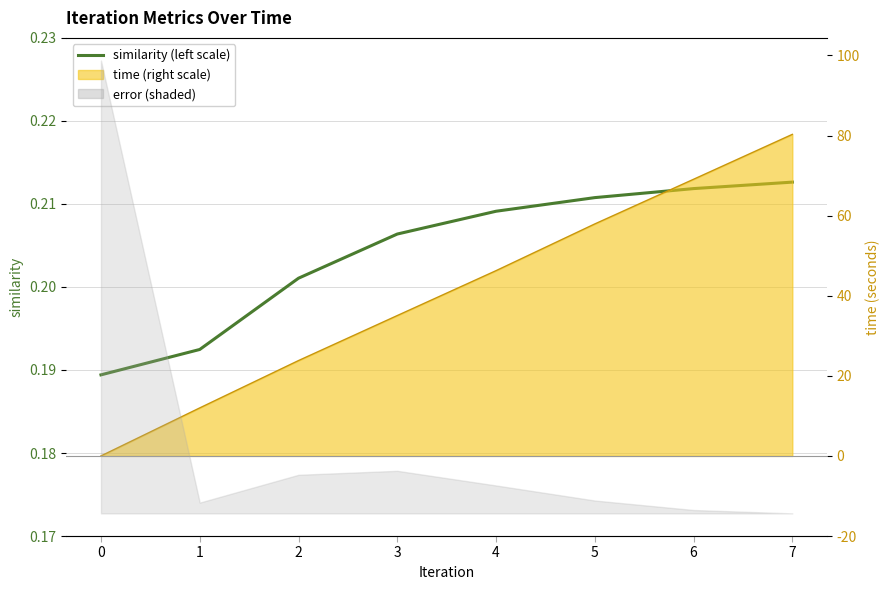

What is the sum of the values at 6 and 0?

0.4